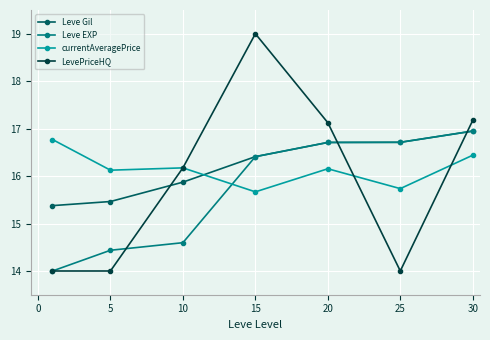

Which series has the widest spread of values?

LevePriceHQ